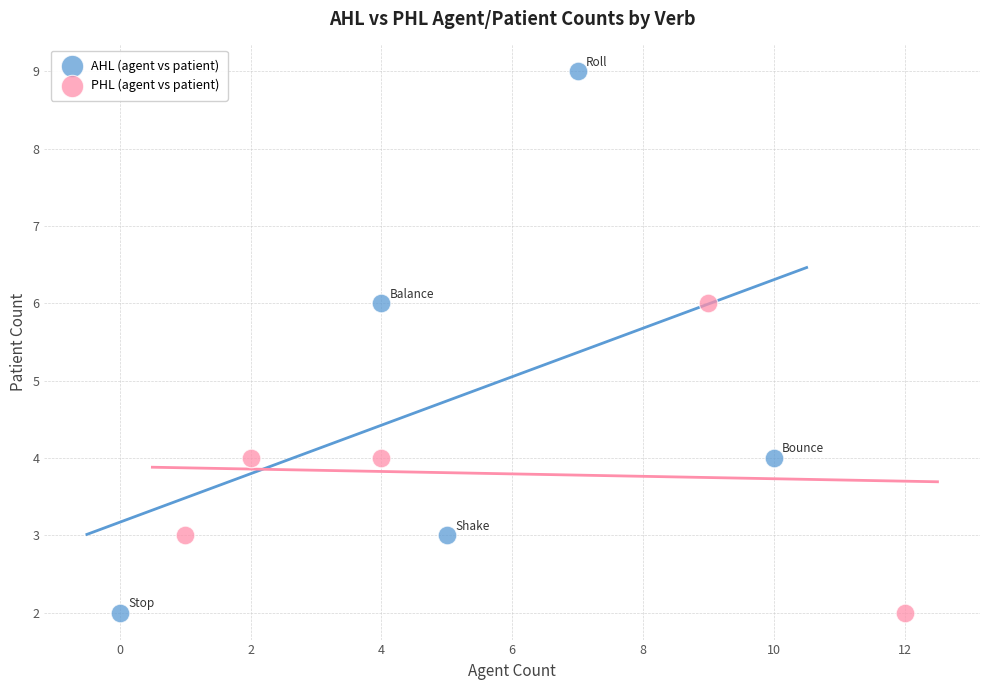

Which series reaches the maximum Y coordinate?

AHL (agent vs patient)